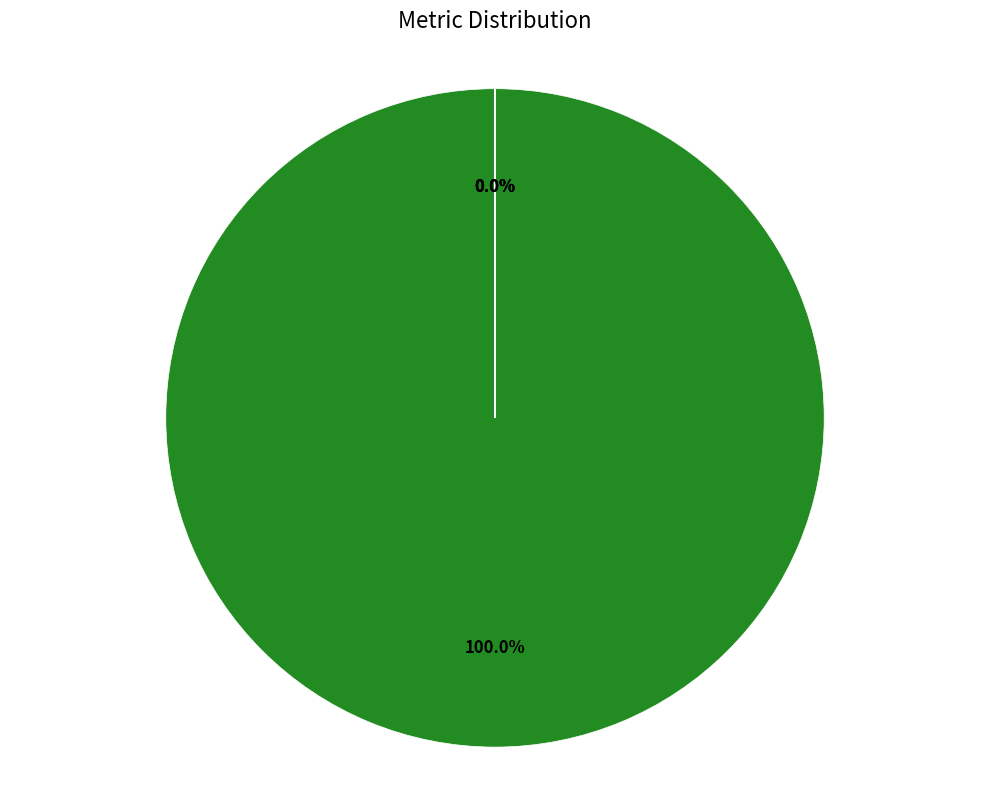

Which slice represents more than half of the pie?

MAPE